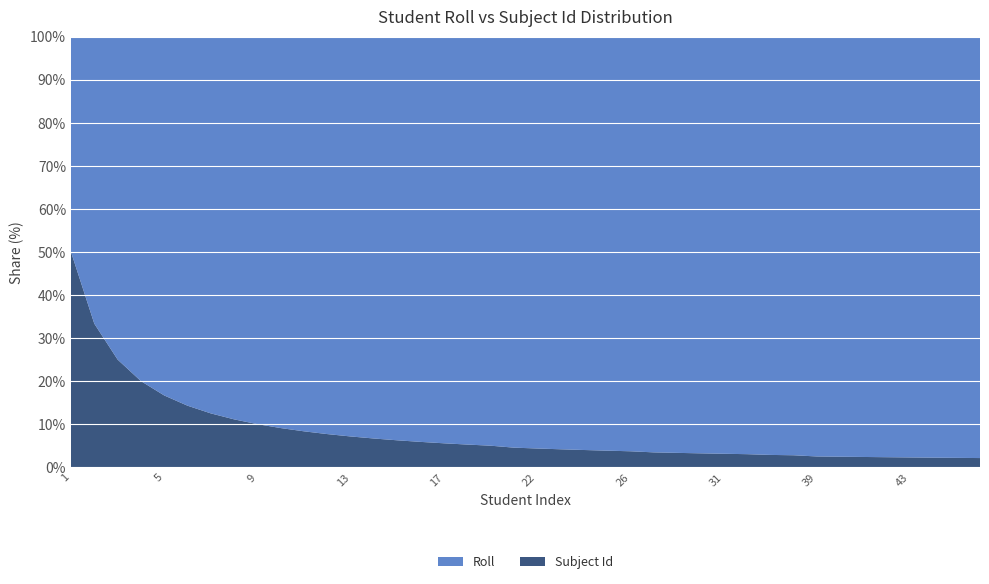

Reading right to left, list all the values displayed in this chart.

Roll: 46	45	44	43	42	41	40	39	35	34	32	31	30	29	28	26	25	24	23	22	21	19	18	17	16	15	14	13	12	11	10	9	8	7	6	5	4	3	2	1
Subject Id: 1	1	1	1	1	1	1	1	1	1	1	1	1	1	1	1	1	1	1	1	1	1	1	1	1	1	1	1	1	1	1	1	1	1	1	1	1	1	1	1